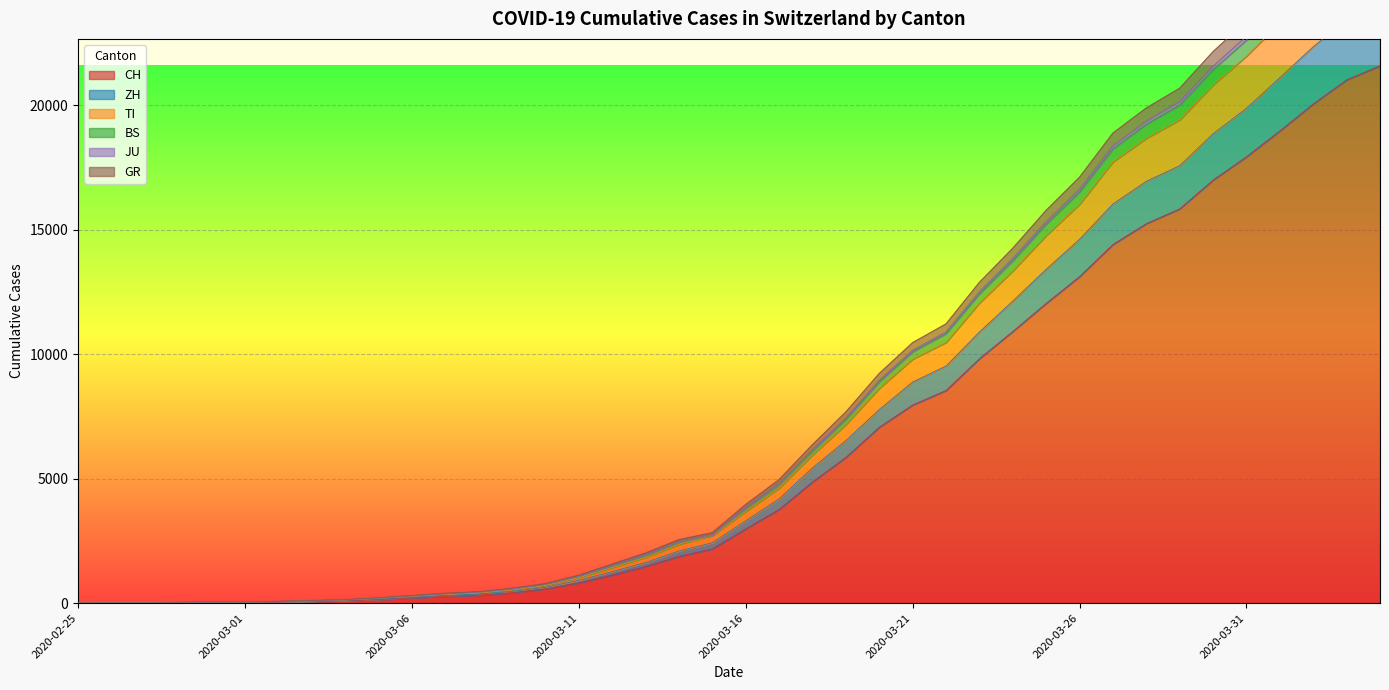

Is the value of JU at 2020-03-21 greater than the value of GR at 2020-03-26?

No